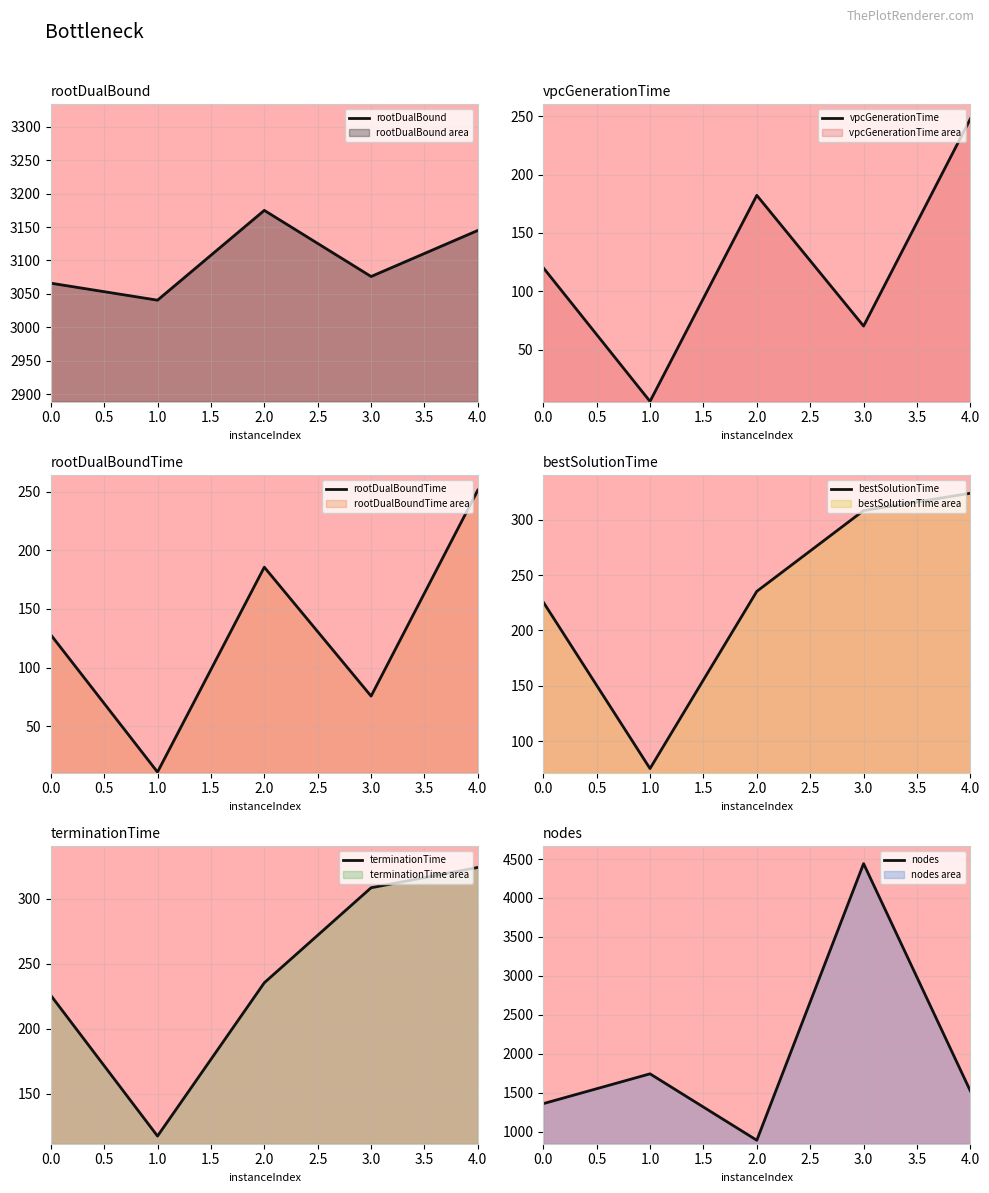

What is the minimum value for bestSolutionTime?

75.1